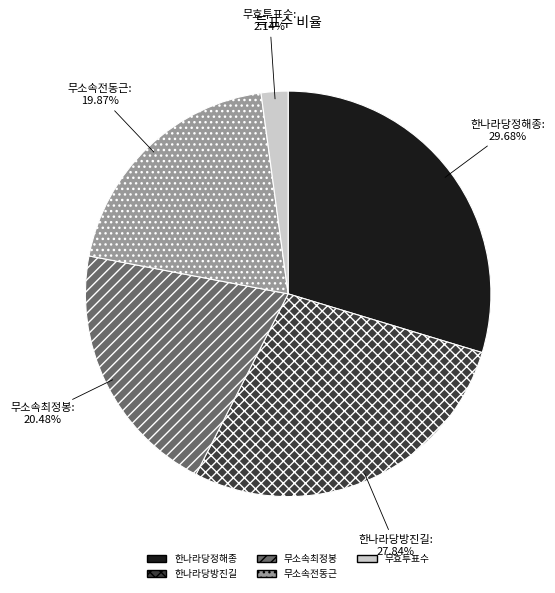

To the nearest percent, what is the combined percentage of 무소속전동근 and 한나라당방진길?

48%